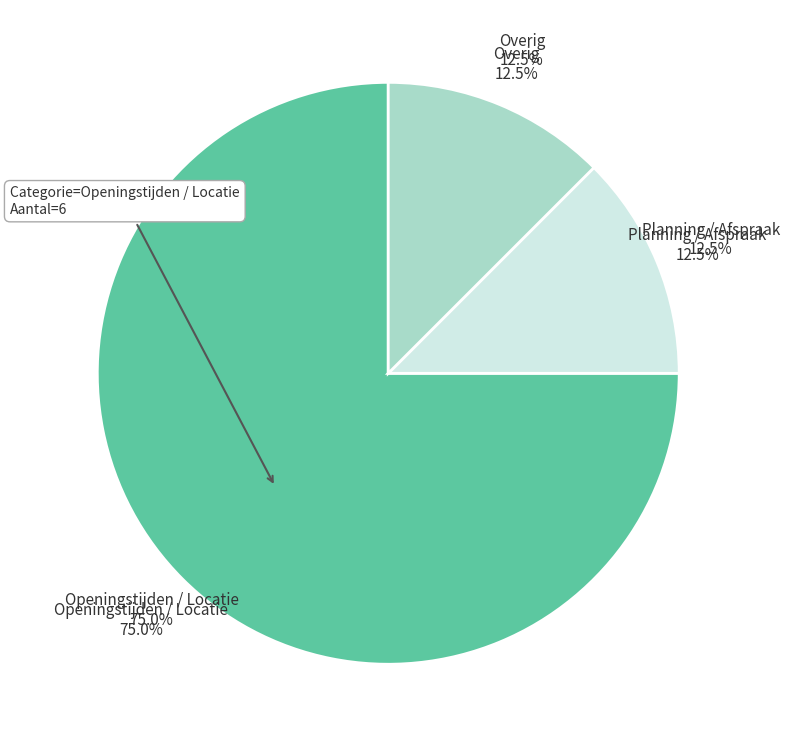

Is Overig the majority of the pie?

No